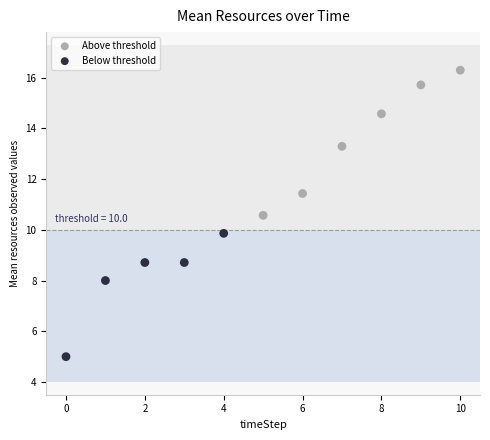

What are all the series names shown in the legend?

Above threshold, Below threshold